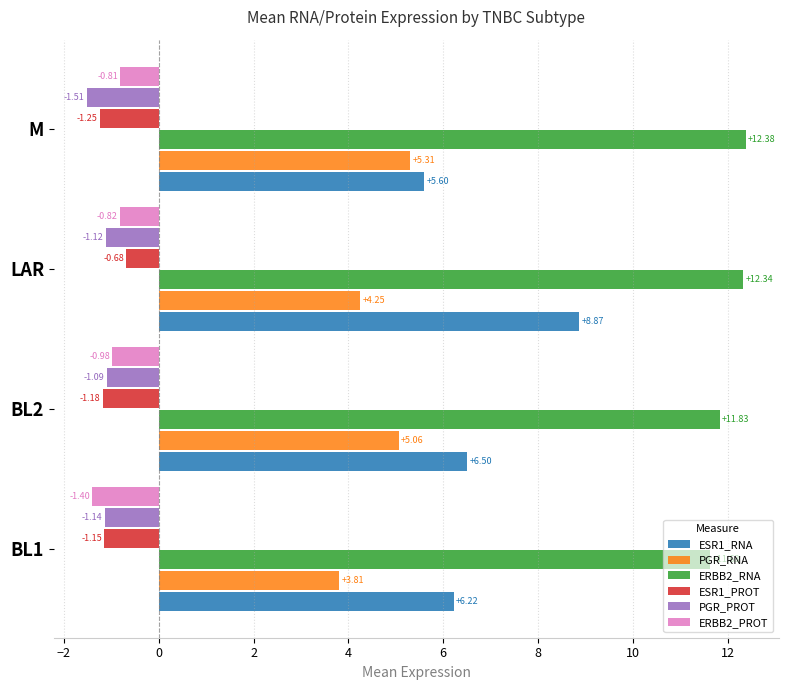

Rank the series at BL2 from highest to lowest value.

ERBB2_RNA, ESR1_RNA, PGR_RNA, ERBB2_PROT, PGR_PROT, ESR1_PROT